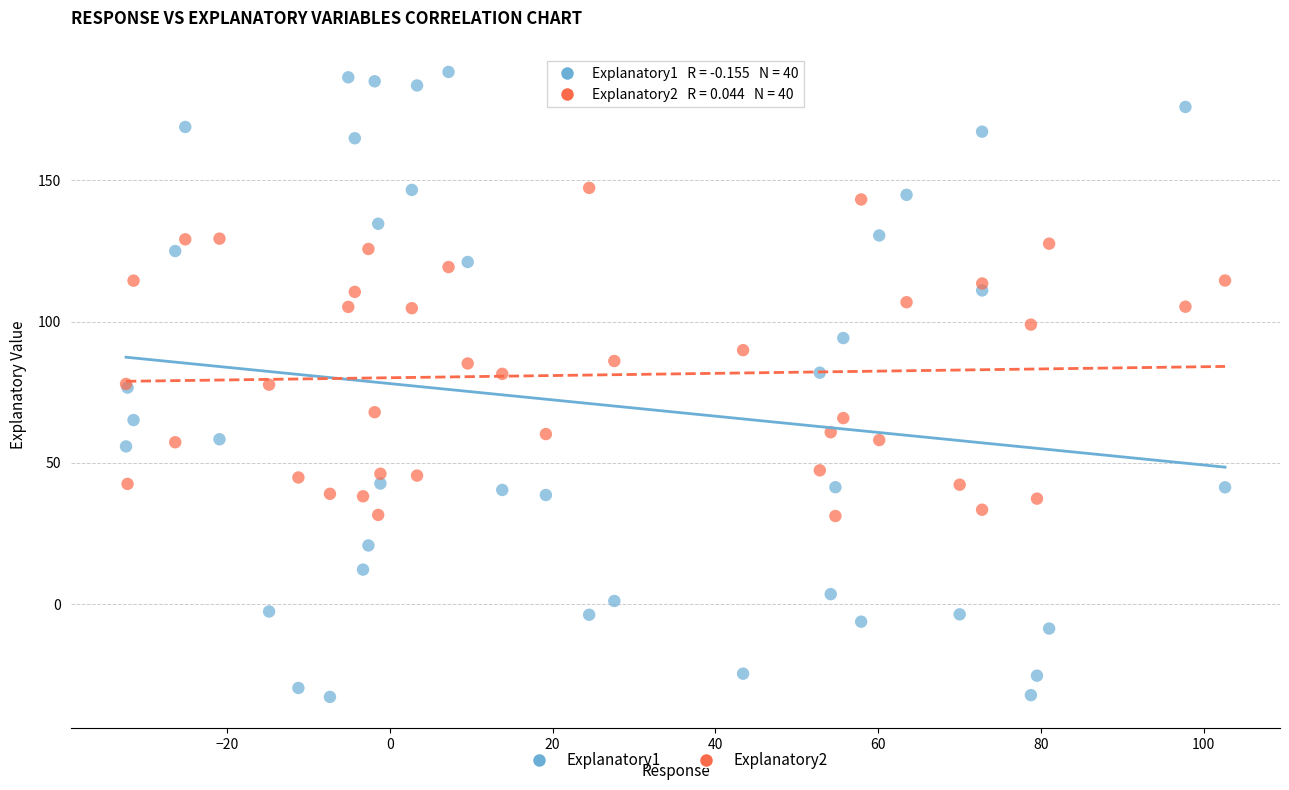

Which series reaches the maximum Y coordinate?

Explanatory1